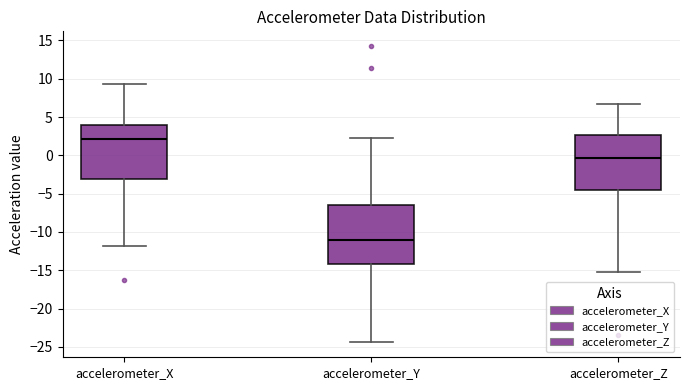

Reading left to right, read every box against the y-axis: the position of its median line, the range the box covers, and the ends of its whiskers. The values are not printed on the chart, so give them approximately, as read against the axis.

accelerometer_X: median 2.0, box -3.0 to 4.0, whiskers -12.0 to 9.5
accelerometer_Y: median -11.0, box -14.0 to -6.5, whiskers -24.5 to 2.5
accelerometer_Z: median -0.5, box -4.5 to 2.5, whiskers -15.5 to 6.5